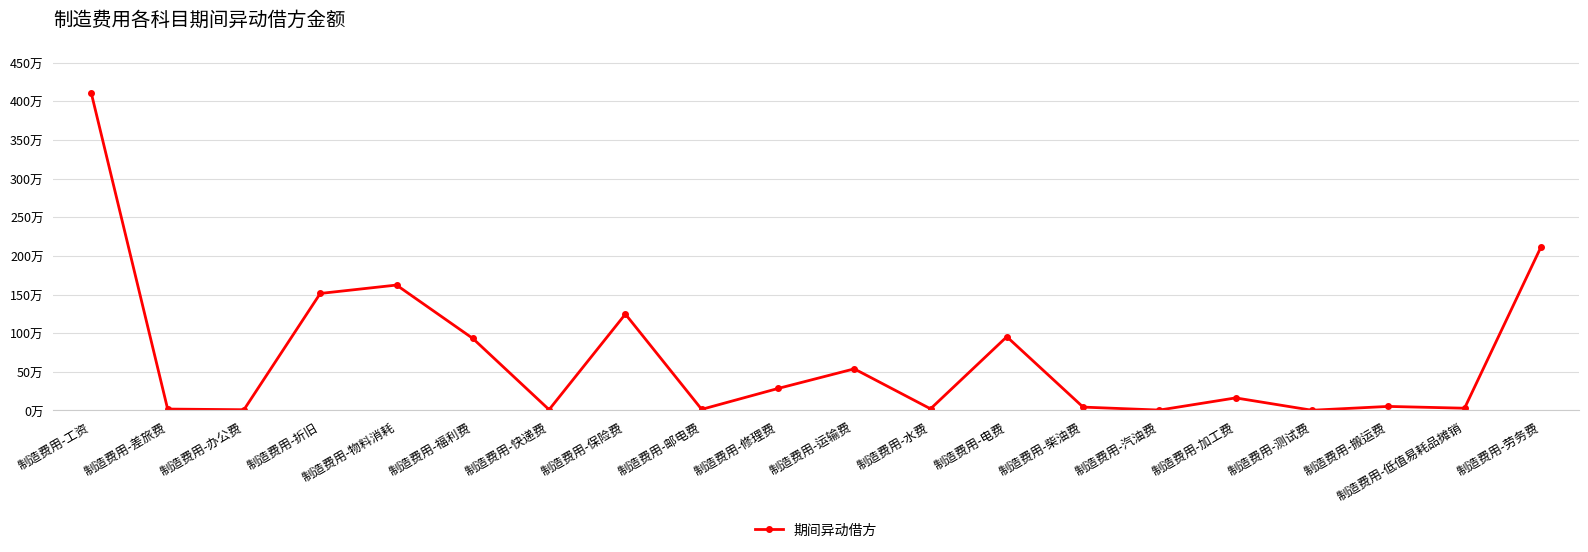

Does the chart have visible grid lines?

Yes